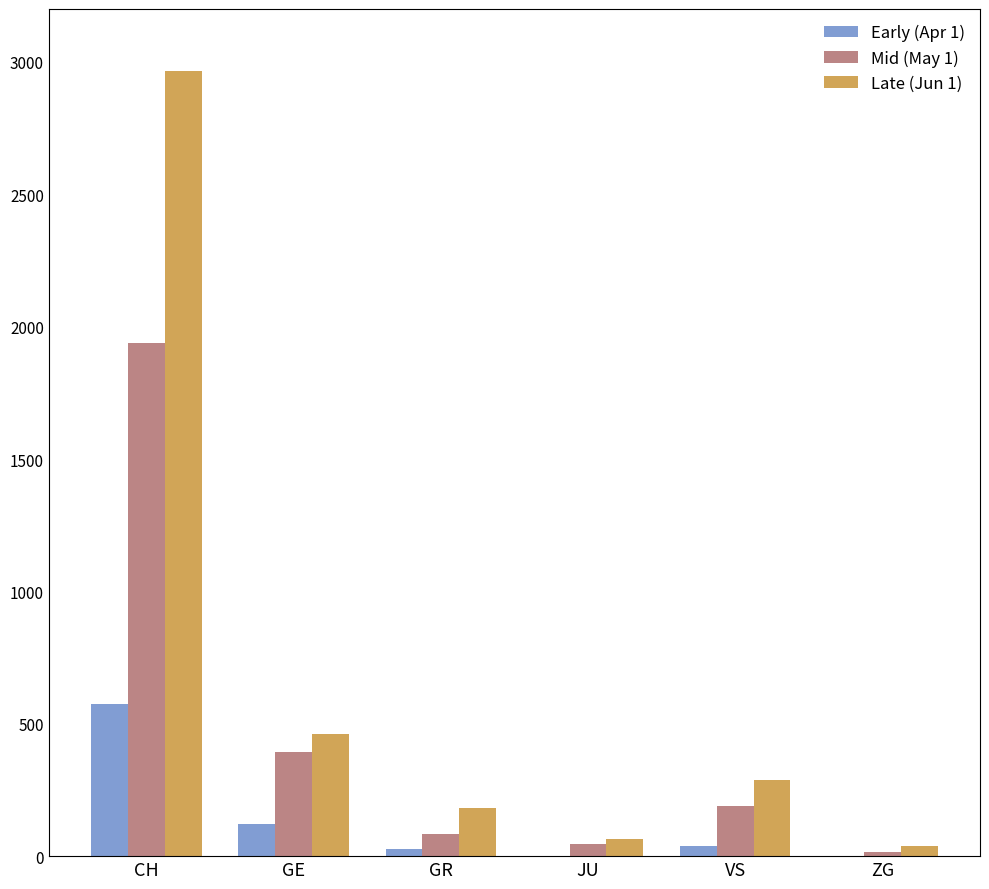

At which label does Mid (May 1) reach its peak?

CH